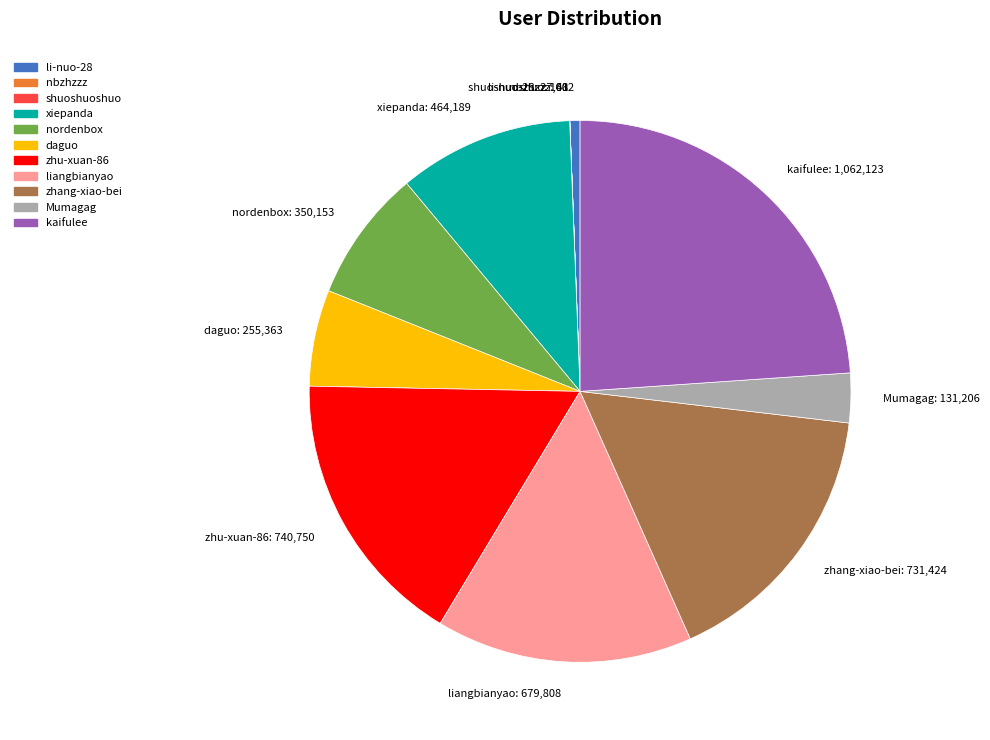

True or false: liangbianyao accounts for 28% of the total.

False